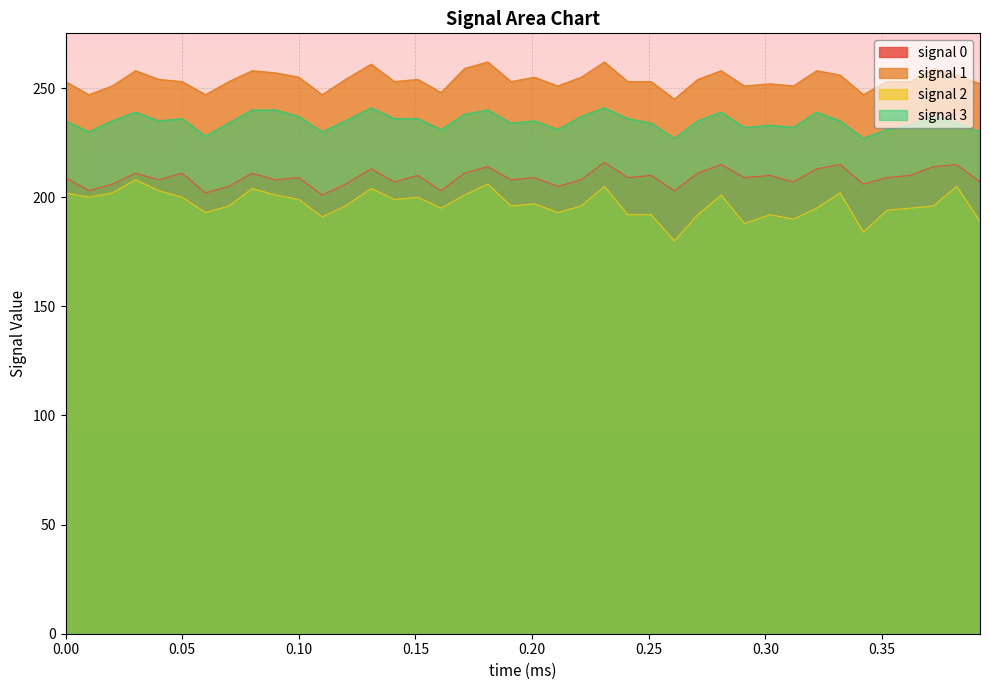

Reading left to right, transcribe all the data shown in this chart.

signal 0: 209	203	206	211	208	211	202	205	211	208	209	201	206	213	207	210	203	211	214	208	209	205	208	216	209	210	203	211	215	209	210	207	213	215	206	209	210	214	215	207
signal 1: 253	247	251	258	254	253	247	253	258	257	255	247	254	261	253	254	248	259	262	253	255	251	255	262	253	253	245	254	258	251	252	251	258	256	247	253	253	259	256	252
signal 2: 202	200	202	208	203	200	193	196	204	201	199	191	196	204	199	200	195	201	206	196	197	193	196	205	192	192	180	192	201	188	192	190	195	202	184	194	195	196	205	189
signal 3: 235	230	235	239	235	236	228	234	240	240	237	230	235	241	236	236	231	238	240	234	235	231	237	241	236	234	227	235	239	232	233	232	239	235	227	231	233	237	234	230